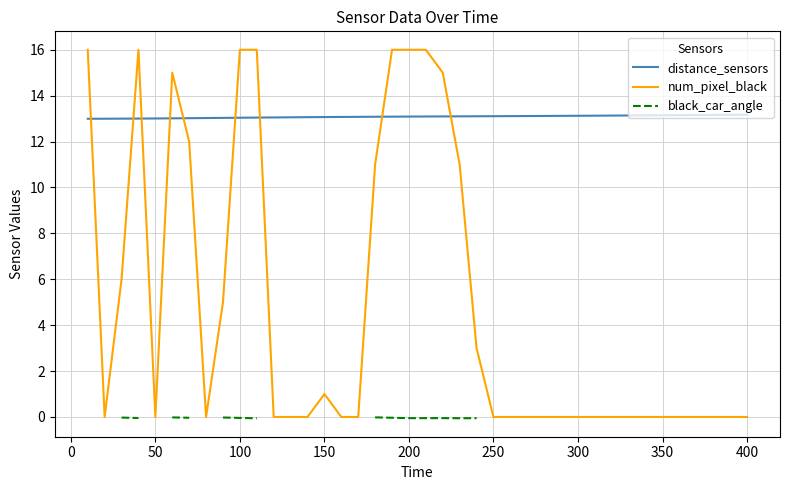

How many series are shown in this chart?

3